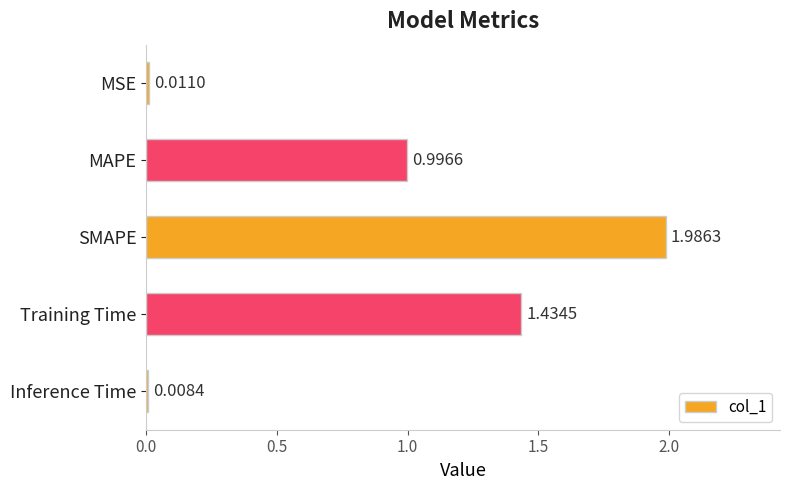

What is the label of the 2nd bar from the bottom?

Training Time